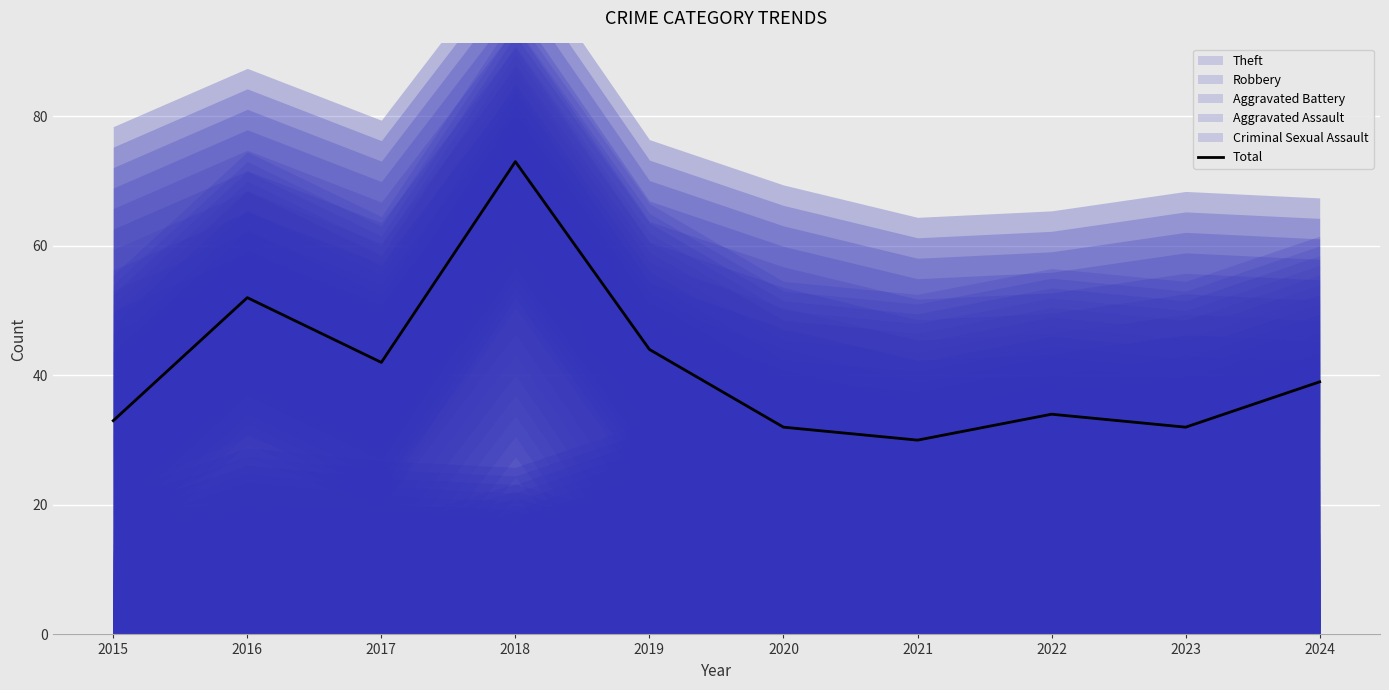

How many lines are shown in the chart?

1